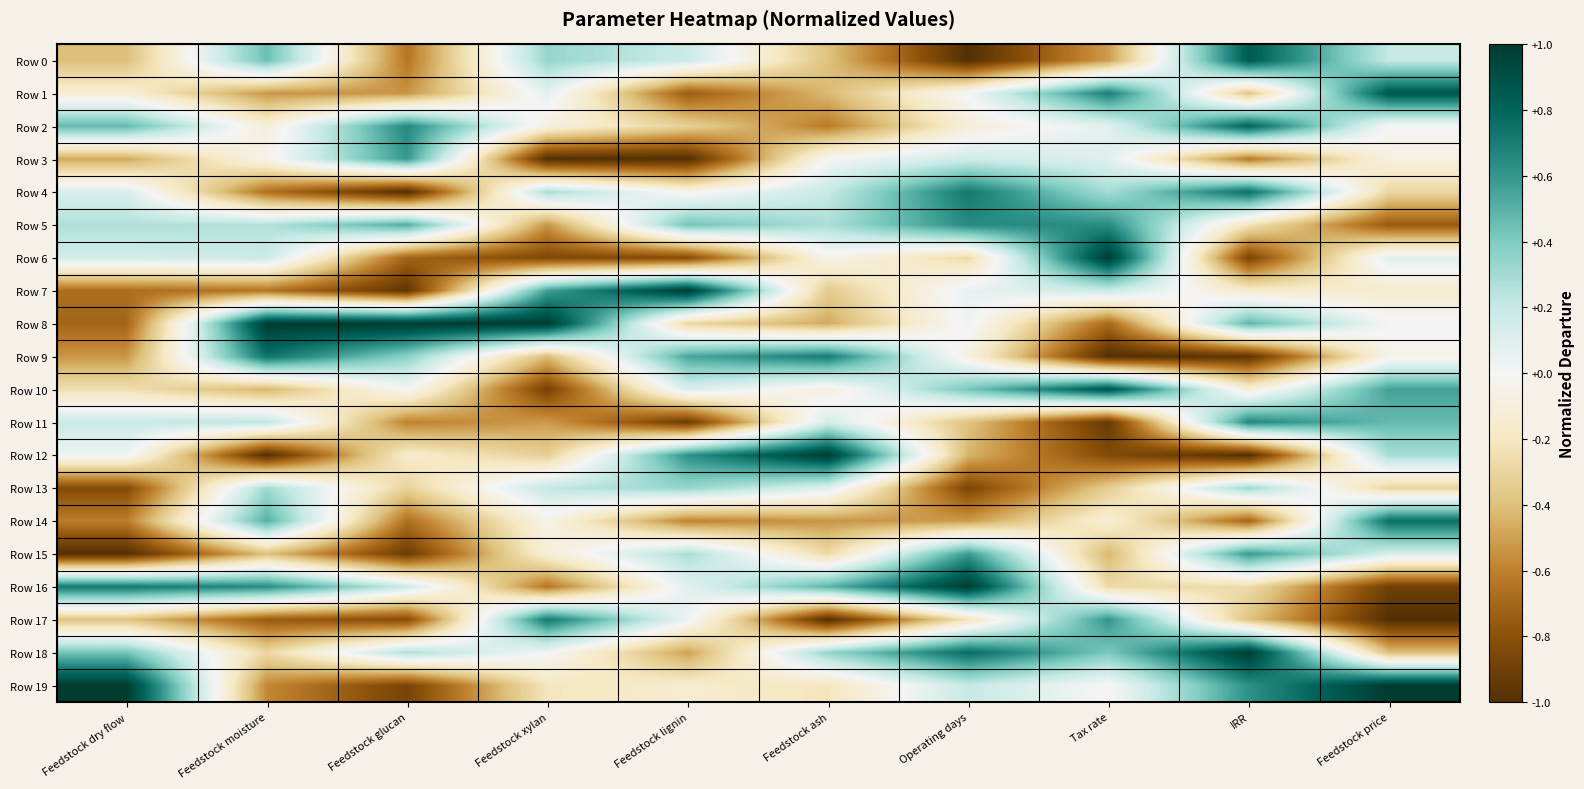

Reading left to right, transcribe all the data shown in this chart.

Row 0: Feedstock dry flow=-0.4	Feedstock moisture=0.5	Feedstock glucan=-0.6	Feedstock xylan=0.3	Feedstock lignin=0.2	Feedstock ash=-0.4	Operating days=-1.0	Tax rate=-0.5	IRR=0.8	Feedstock price=0.2
Row 1: Feedstock dry flow=-0.1	Feedstock moisture=-0.5	Feedstock glucan=-0.5	Feedstock xylan=0.1	Feedstock lignin=-0.7	Feedstock ash=-0.4	Operating days=0.0	Tax rate=0.7	IRR=-0.4	Feedstock price=0.9
Row 2: Feedstock dry flow=0.5	Feedstock moisture=-0.1	Feedstock glucan=0.7	Feedstock xylan=-0.1	Feedstock lignin=-0.3	Feedstock ash=-0.6	Operating days=-0.1	Tax rate=0.1	IRR=0.8	Feedstock price=-0.0
Row 3: Feedstock dry flow=-0.5	Feedstock moisture=-0.0	Feedstock glucan=0.6	Feedstock xylan=-1.0	Feedstock lignin=-1.0	Feedstock ash=0.0	Operating days=0.2	Tax rate=0.1	IRR=-0.6	Feedstock price=-0.1
Row 4: Feedstock dry flow=0.1	Feedstock moisture=-0.7	Feedstock glucan=-1.0	Feedstock xylan=0.3	Feedstock lignin=-0.0	Feedstock ash=0.2	Operating days=0.7	Tax rate=0.3	IRR=0.8	Feedstock price=-0.3
Row 5: Feedstock dry flow=0.3	Feedstock moisture=0.3	Feedstock glucan=0.5	Feedstock xylan=-0.5	Feedstock lignin=0.4	Feedstock ash=0.3	Operating days=0.6	Tax rate=0.6	IRR=-0.2	Feedstock price=-0.8
Row 6: Feedstock dry flow=0.2	Feedstock moisture=0.2	Feedstock glucan=-0.7	Feedstock xylan=-0.8	Feedstock lignin=-0.8	Feedstock ash=-0.0	Operating days=-0.3	Tax rate=1.0	IRR=-0.9	Feedstock price=0.1
Row 7: Feedstock dry flow=-0.7	Feedstock moisture=-0.6	Feedstock glucan=-1.0	Feedstock xylan=0.6	Feedstock lignin=1.0	Feedstock ash=-0.4	Operating days=0.1	Tax rate=0.2	IRR=-0.2	Feedstock price=-0.2
Row 8: Feedstock dry flow=-0.7	Feedstock moisture=1.0	Feedstock glucan=1.0	Feedstock xylan=1.0	Feedstock lignin=-0.3	Feedstock ash=-0.5	Operating days=0.0	Tax rate=-0.7	IRR=0.5	Feedstock price=0.0
Row 9: Feedstock dry flow=-0.5	Feedstock moisture=0.7	Feedstock glucan=0.4	Feedstock xylan=-0.4	Feedstock lignin=0.5	Feedstock ash=0.7	Operating days=-0.1	Tax rate=-1.0	IRR=-1.0	Feedstock price=-0.0
Row 10: Feedstock dry flow=-0.2	Feedstock moisture=-0.4	Feedstock glucan=0.0	Feedstock xylan=-0.9	Feedstock lignin=0.1	Feedstock ash=-0.1	Operating days=0.4	Tax rate=0.9	IRR=-0.1	Feedstock price=0.6
Row 11: Feedstock dry flow=0.2	Feedstock moisture=0.2	Feedstock glucan=-0.6	Feedstock xylan=-0.5	Feedstock lignin=-0.9	Feedstock ash=0.1	Operating days=-0.4	Tax rate=-0.9	IRR=0.7	Feedstock price=0.5
Row 12: Feedstock dry flow=0.0	Feedstock moisture=-1.0	Feedstock glucan=-0.2	Feedstock xylan=-0.3	Feedstock lignin=0.6	Feedstock ash=1.0	Operating days=-0.4	Tax rate=-0.8	IRR=-1.0	Feedstock price=0.3
Row 13: Feedstock dry flow=-0.8	Feedstock moisture=0.3	Feedstock glucan=-0.3	Feedstock xylan=0.2	Feedstock lignin=0.3	Feedstock ash=0.1	Operating days=-0.9	Tax rate=-0.3	IRR=0.3	Feedstock price=-0.3
Row 14: Feedstock dry flow=-0.6	Feedstock moisture=0.5	Feedstock glucan=-0.7	Feedstock xylan=-0.1	Feedstock lignin=-0.6	Feedstock ash=-0.5	Operating days=-0.5	Tax rate=-0.1	IRR=-0.7	Feedstock price=0.8
Row 15: Feedstock dry flow=-1.0	Feedstock moisture=-0.4	Feedstock glucan=-0.9	Feedstock xylan=-0.1	Feedstock lignin=0.3	Feedstock ash=-0.3	Operating days=0.6	Tax rate=-0.4	IRR=0.6	Feedstock price=0.1
Row 16: Feedstock dry flow=0.7	Feedstock moisture=0.6	Feedstock glucan=0.2	Feedstock xylan=-0.6	Feedstock lignin=0.1	Feedstock ash=0.5	Operating days=1.0	Tax rate=-0.3	IRR=-0.3	Feedstock price=-0.9
Row 17: Feedstock dry flow=-0.4	Feedstock moisture=-0.8	Feedstock glucan=-0.8	Feedstock xylan=0.7	Feedstock lignin=0.0	Feedstock ash=-1.0	Operating days=-0.2	Tax rate=0.6	IRR=-0.4	Feedstock price=-1.0
Row 18: Feedstock dry flow=0.4	Feedstock moisture=-0.3	Feedstock glucan=0.3	Feedstock xylan=0.0	Feedstock lignin=-0.5	Feedstock ash=0.3	Operating days=0.8	Tax rate=0.4	IRR=1.0	Feedstock price=-0.4
Row 19: Feedstock dry flow=1.0	Feedstock moisture=-0.6	Feedstock glucan=-0.9	Feedstock xylan=-0.2	Feedstock lignin=-0.1	Feedstock ash=-0.2	Operating days=0.2	Tax rate=-0.0	IRR=0.6	Feedstock price=1.0